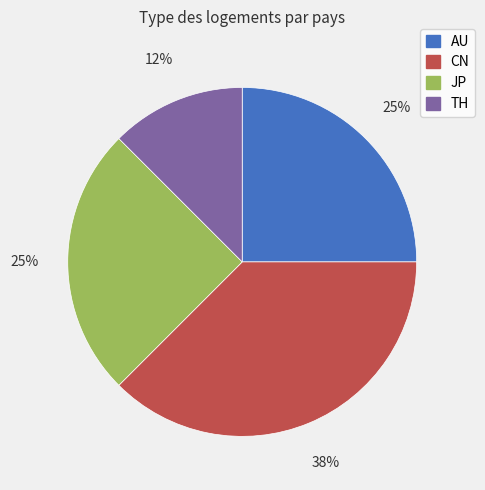

Which category has the smallest portion of the pie?

TH